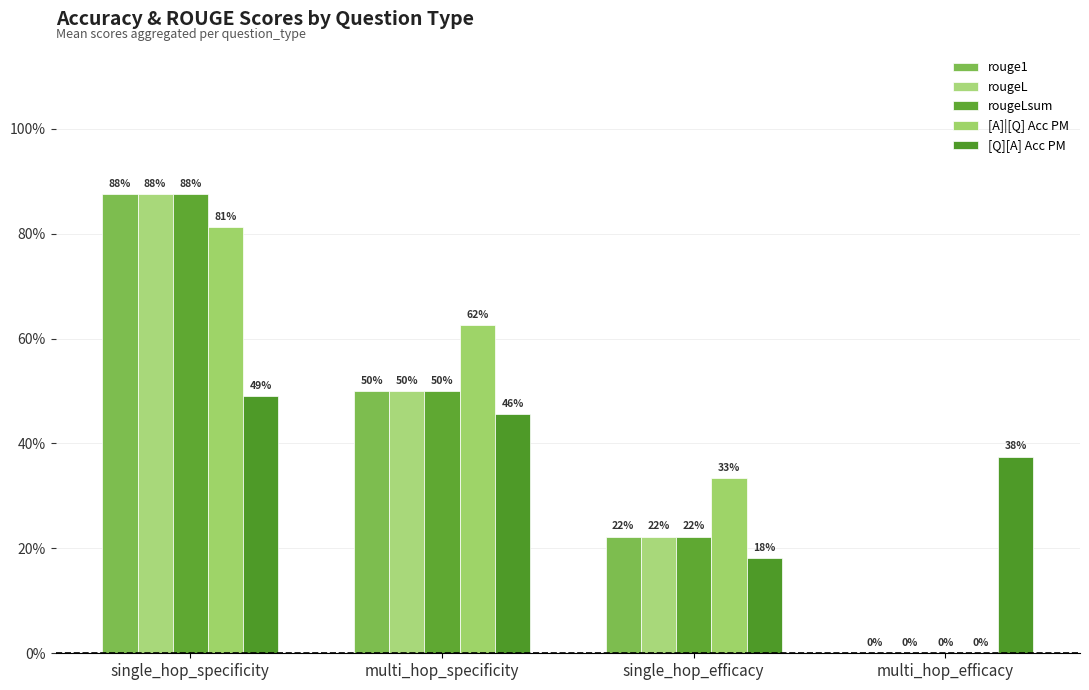

Between multi_hop_efficacy and multi_hop_specificity, which is larger?

multi_hop_specificity